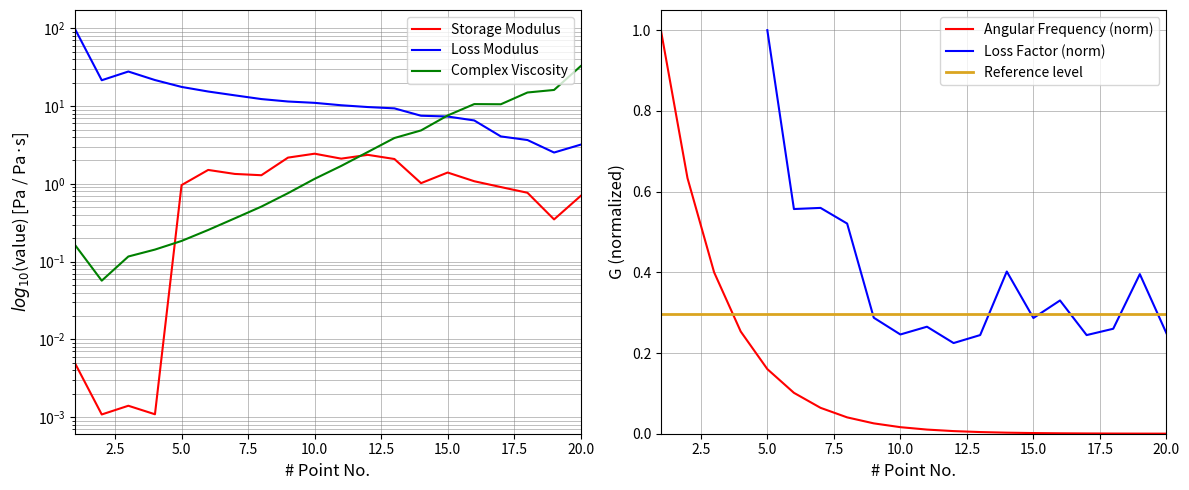

Where do Complex Viscosity and Storage Modulus first cross each other?

4 and 5